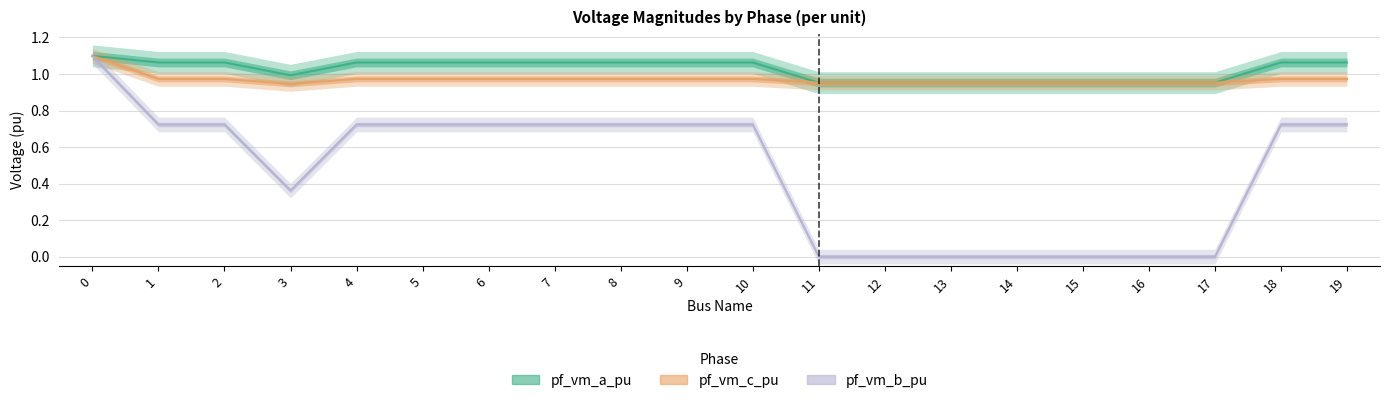

What is the value of the pf_vm_c_pu point at the 2nd from the left?

1.0